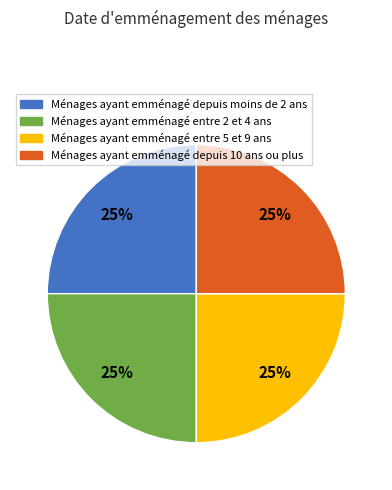

Count the number of slices in the pie.

4